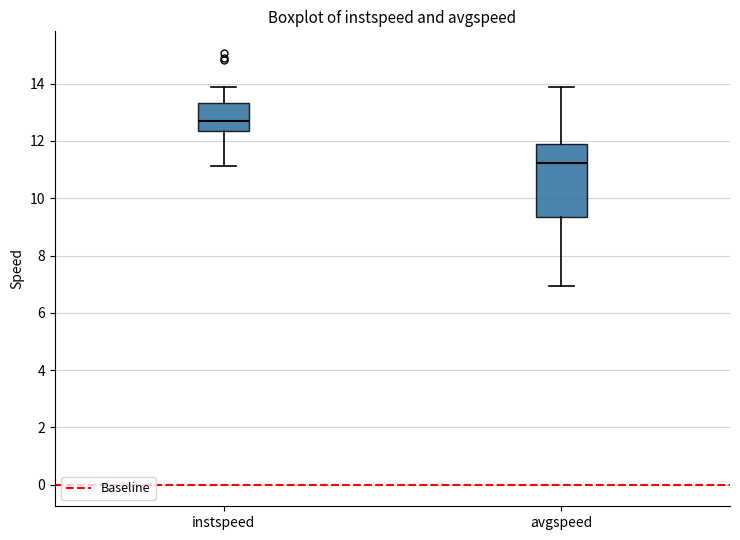

Which box's median line is the lowest?

avgspeed